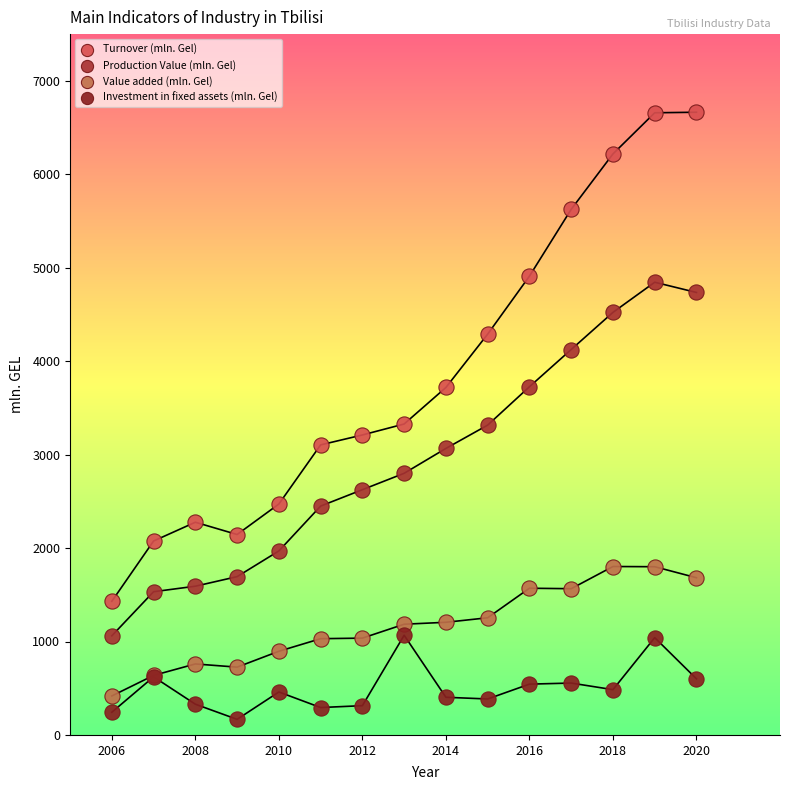

Which series contains the lowest Y value?

Investment in fixed assets (mln. Gel)